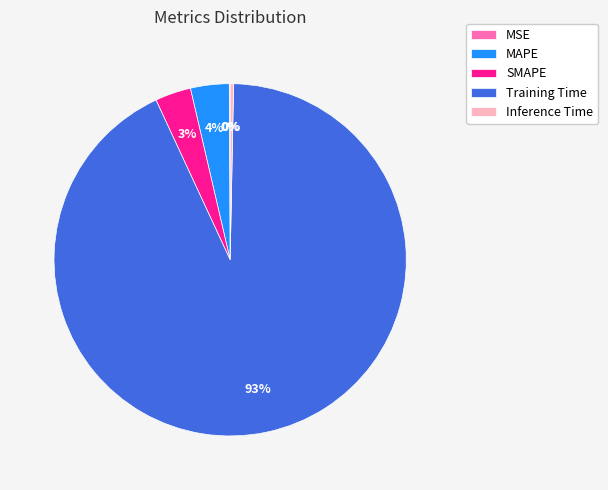

To the nearest percent, what portion does MAPE represent?

4%